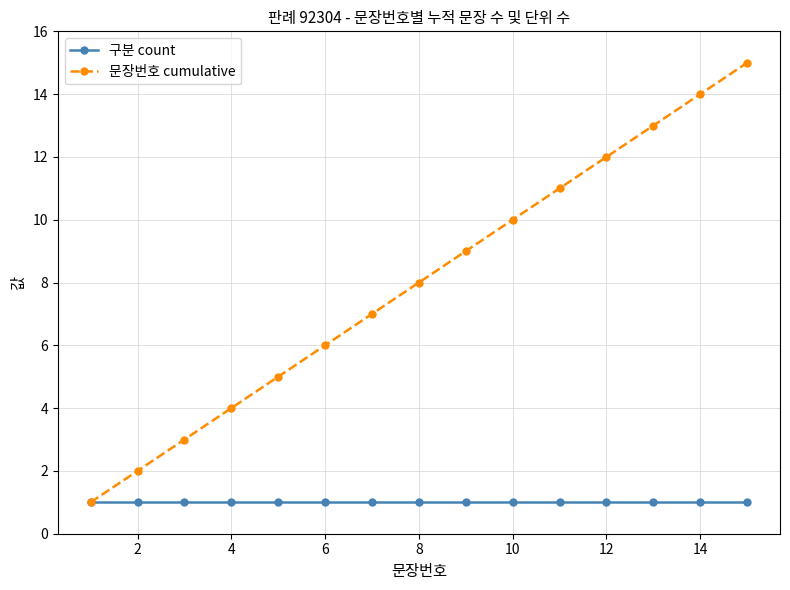

What is the difference between the second highest and minimum values in the 문장번호 cumulative series?

13